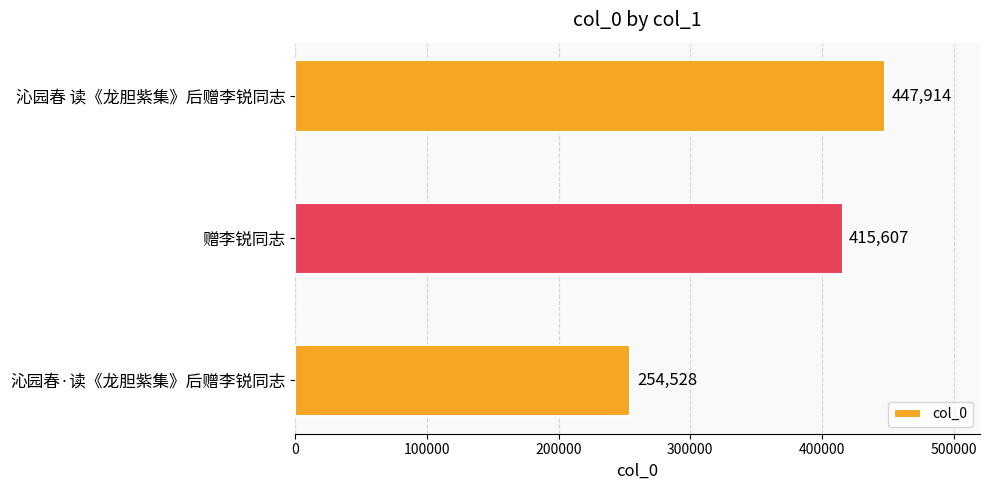

What is the ratio of the value at 沁园春 读《龙胆紫集》后赠李锐同志 to the value at 沁园春·读《龙胆紫集》后赠李锐同志?

1.8